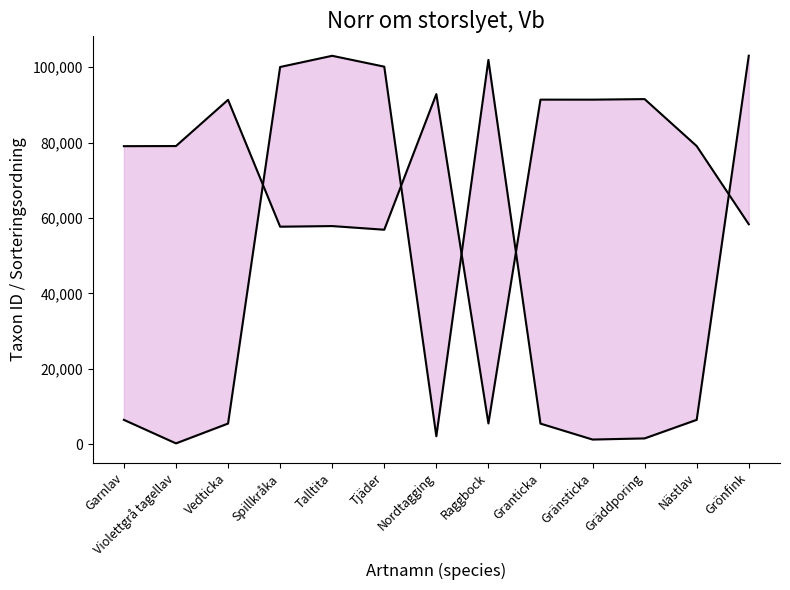

Is the value of Taxonsorteringsordning at Talltita greater than the value of TaxonId at Talltita?

No